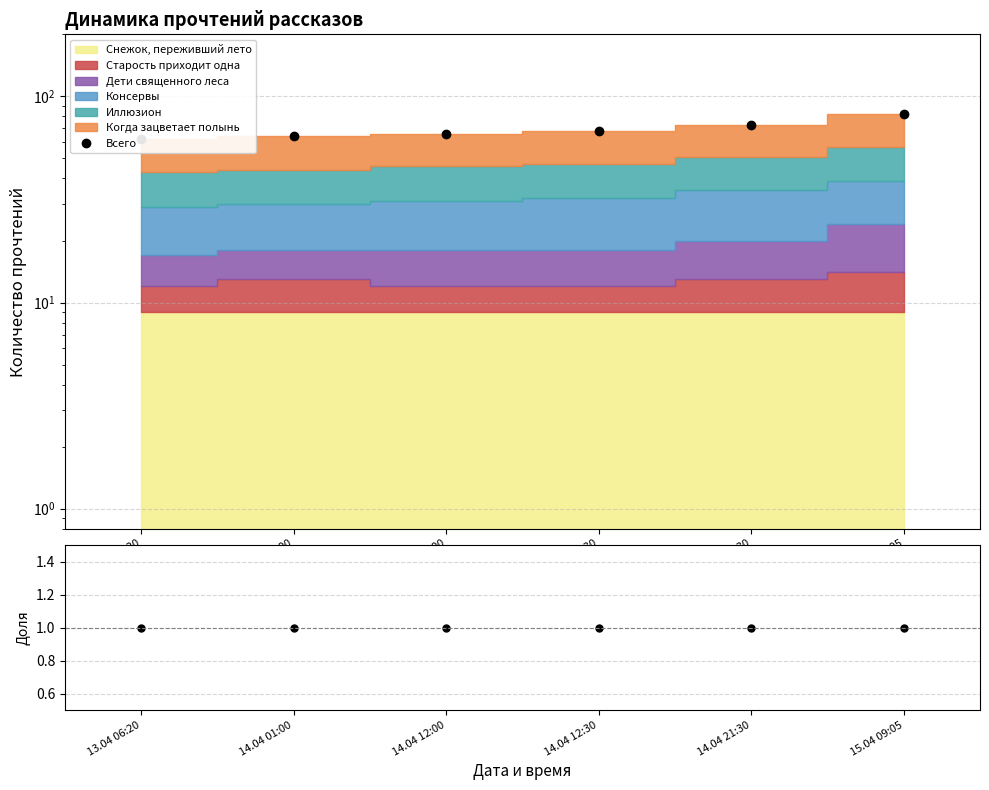

At which label is the value closest to 72?

14.04 21:30